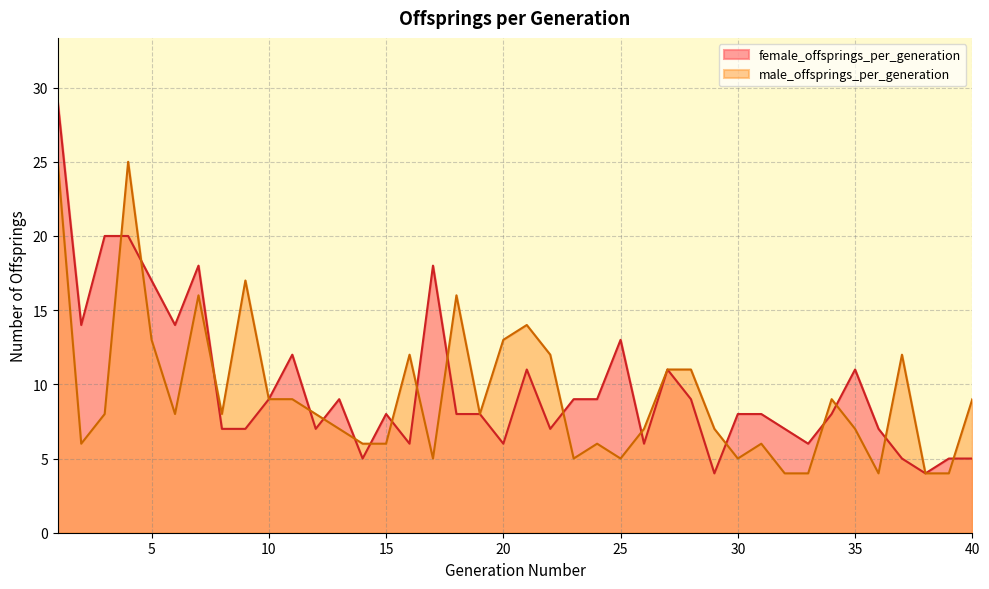

Which series has the largest total across all categories?

female_offsprings_per_generation